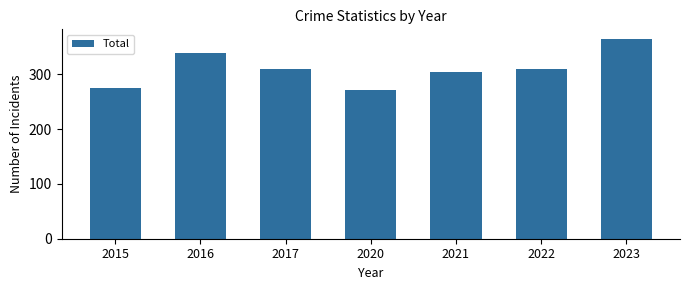

How many data points does each series have?

7